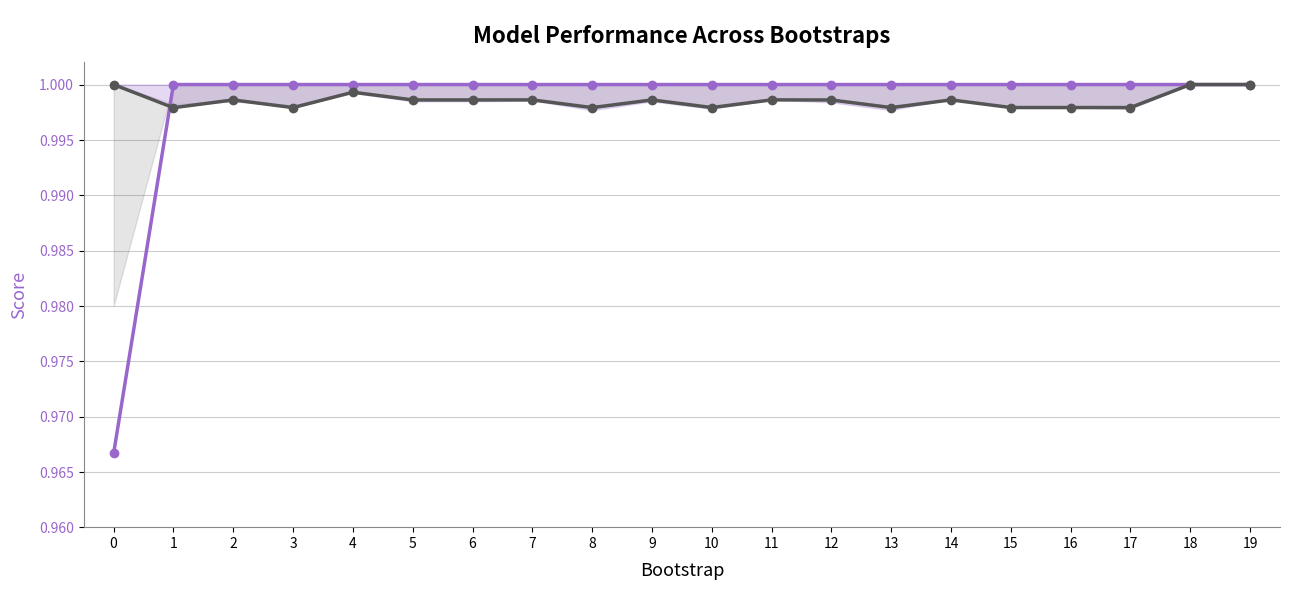

In train_roc_auc, how many points are higher than both neighbors (excluding endpoints)?

6